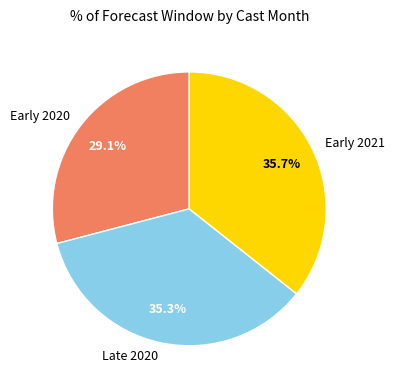

Is the sum of Early 2020 and Late 2020 greater than half?

Yes